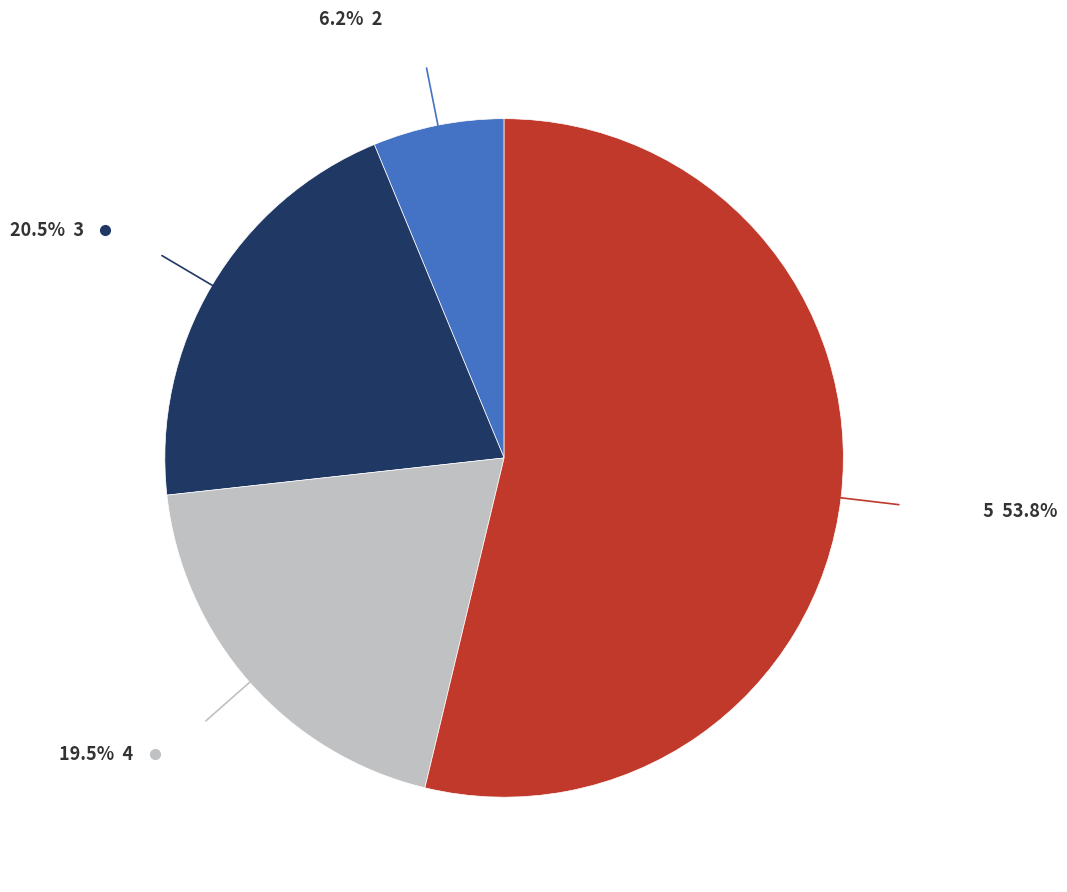

Is there any slice that represents more than half of the pie?

Yes